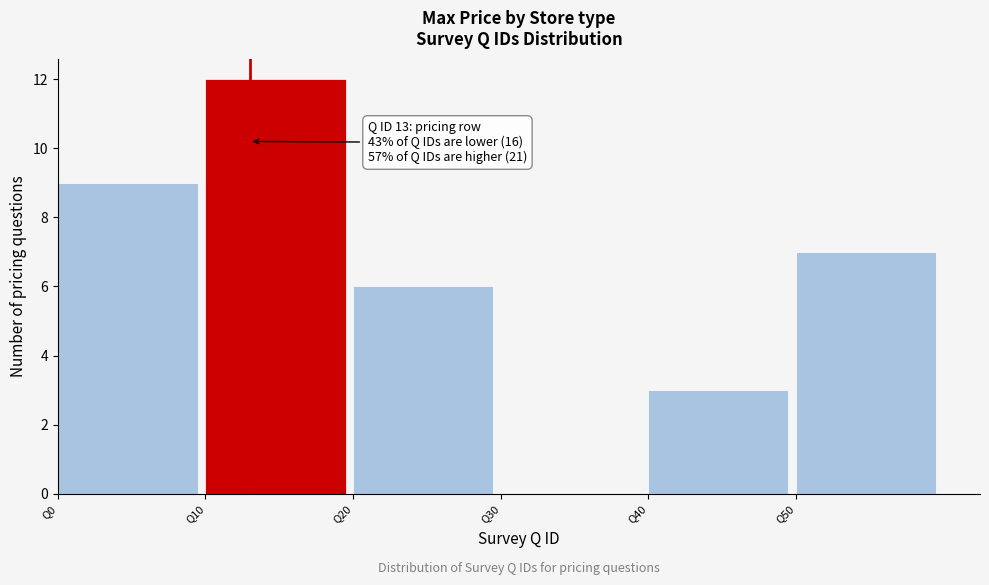

Which range on the x-axis has the tallest bar?

10 to 20